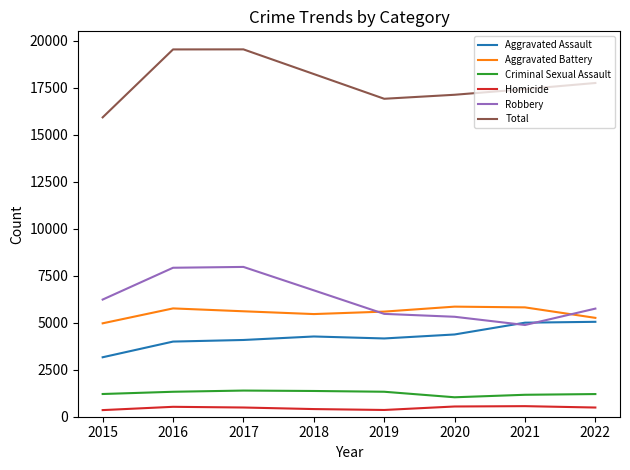

The Aggravated Battery series shows 5607 at 2017. True or false?

True